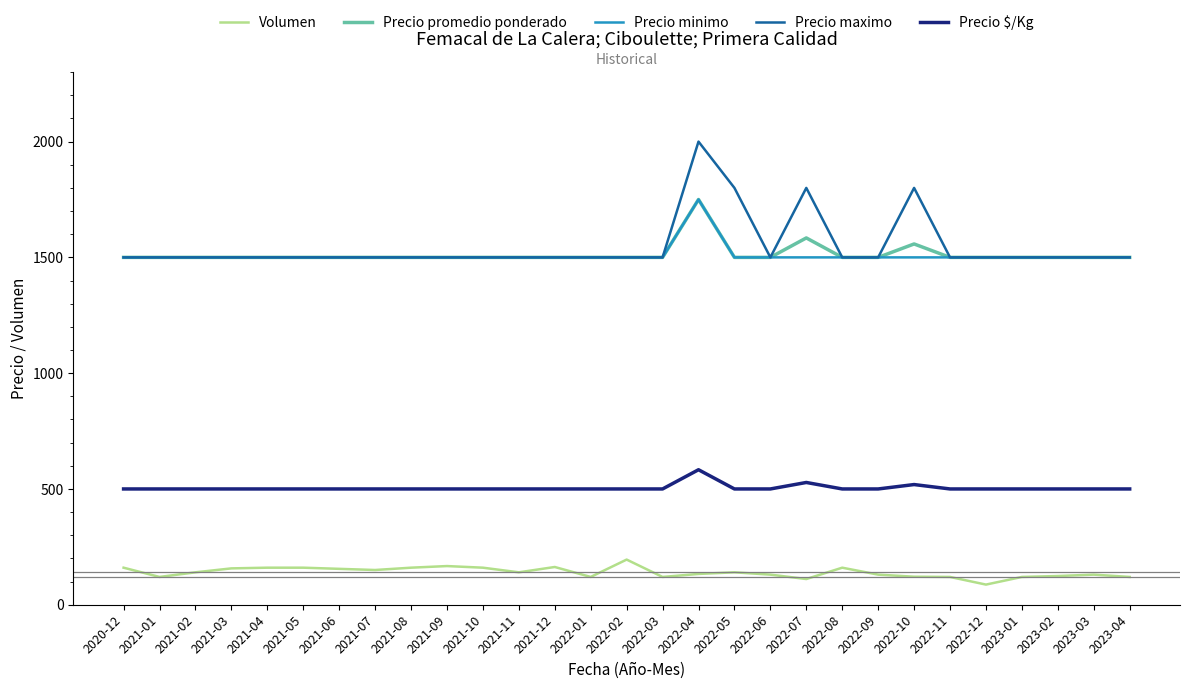

Which series has the largest total across all categories?

Precio maximo